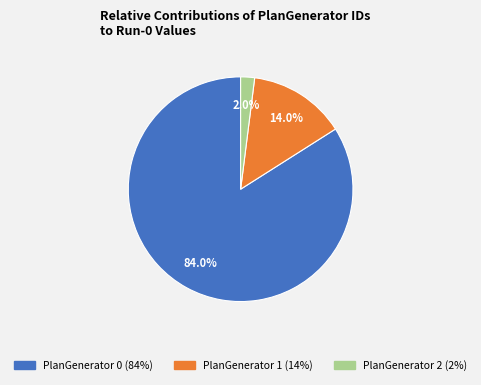

To the nearest percent, what is the difference between the PlanGenerator 2 and PlanGenerator 0 slice percentages?

82%